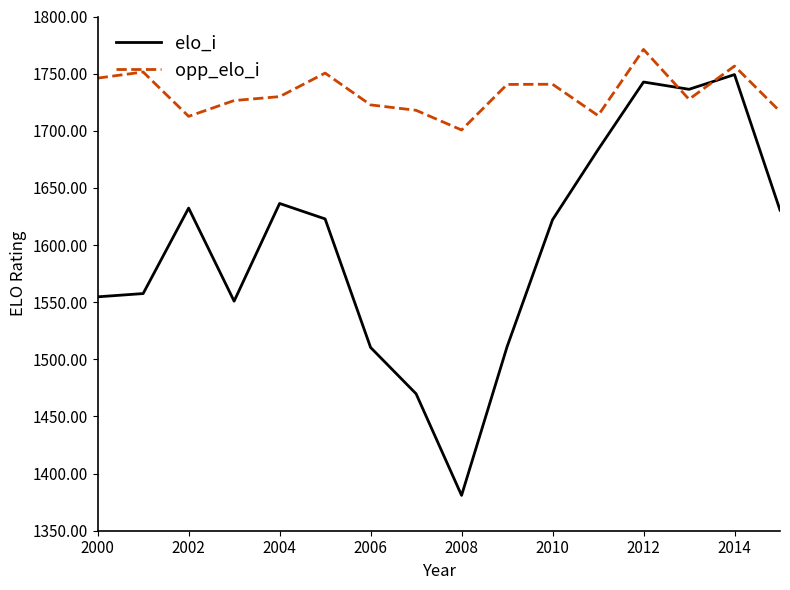

Which series has the largest total across all categories?

opp_elo_i